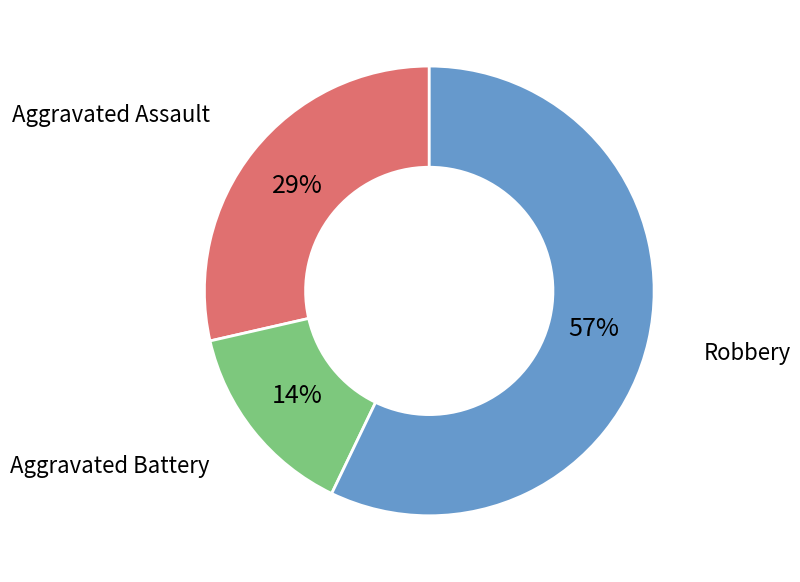

Which slice is the smallest?

Aggravated Battery